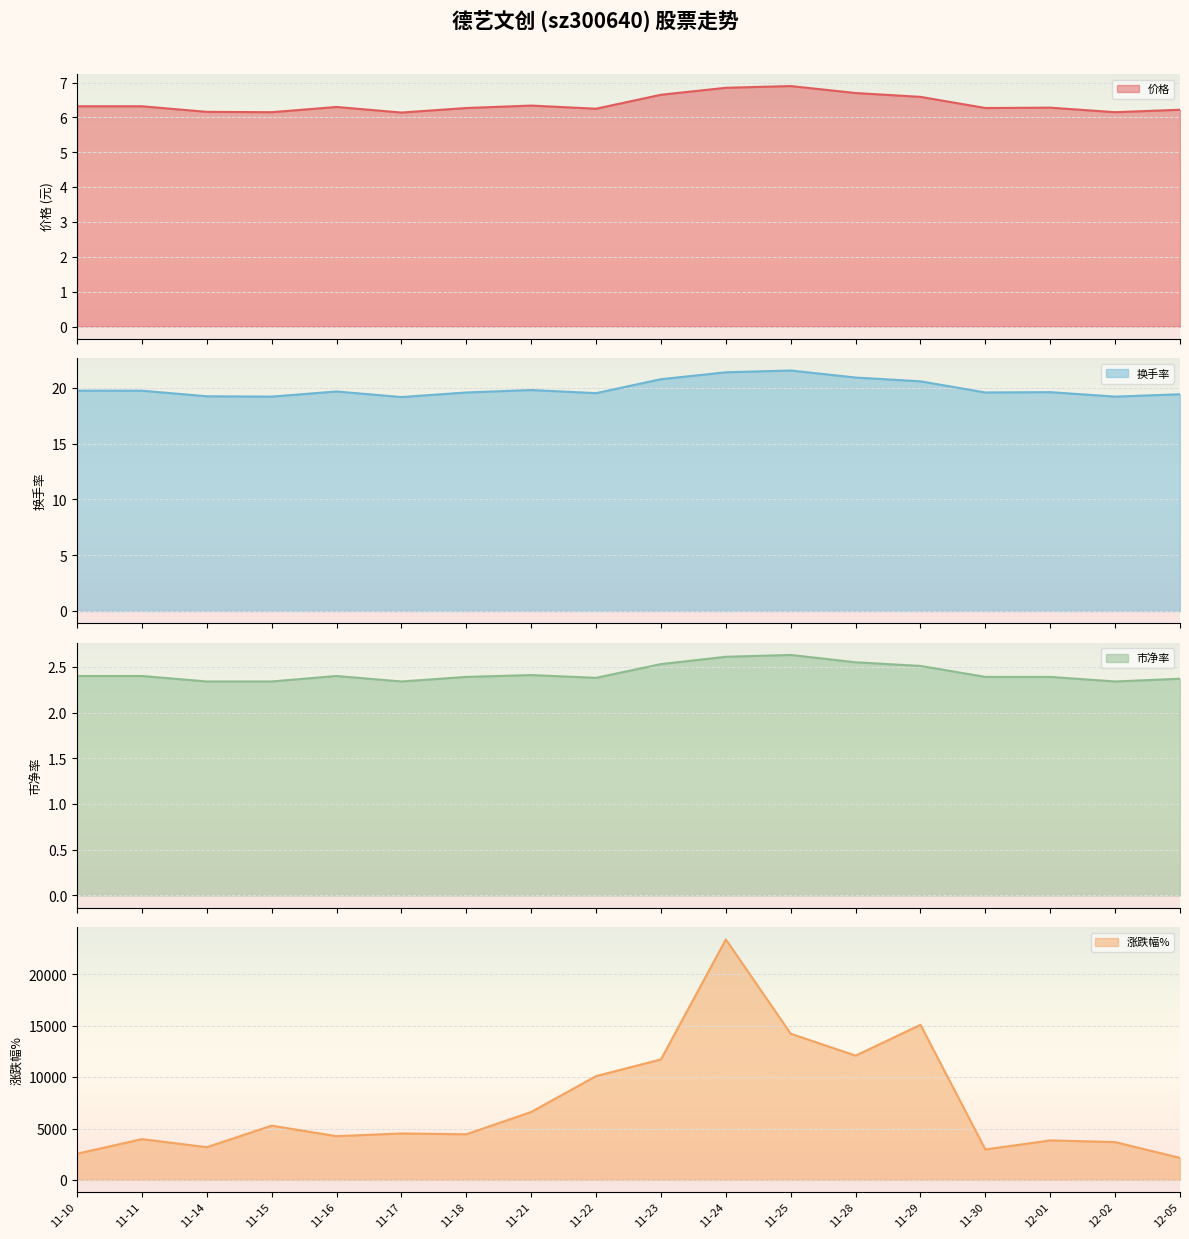

Does the chart display data point markers on the line(s)?

No